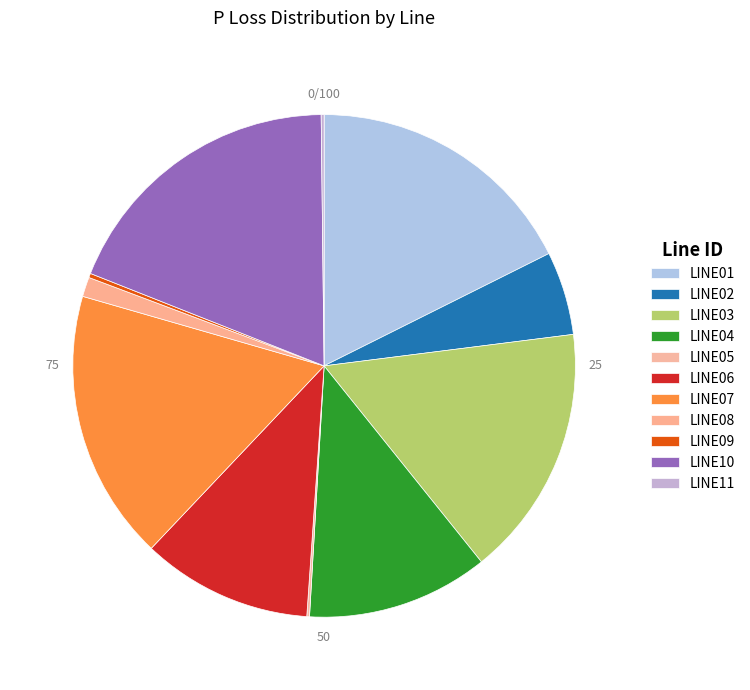

Combined, do LINE10 and LINE04 account for over 50%?

No